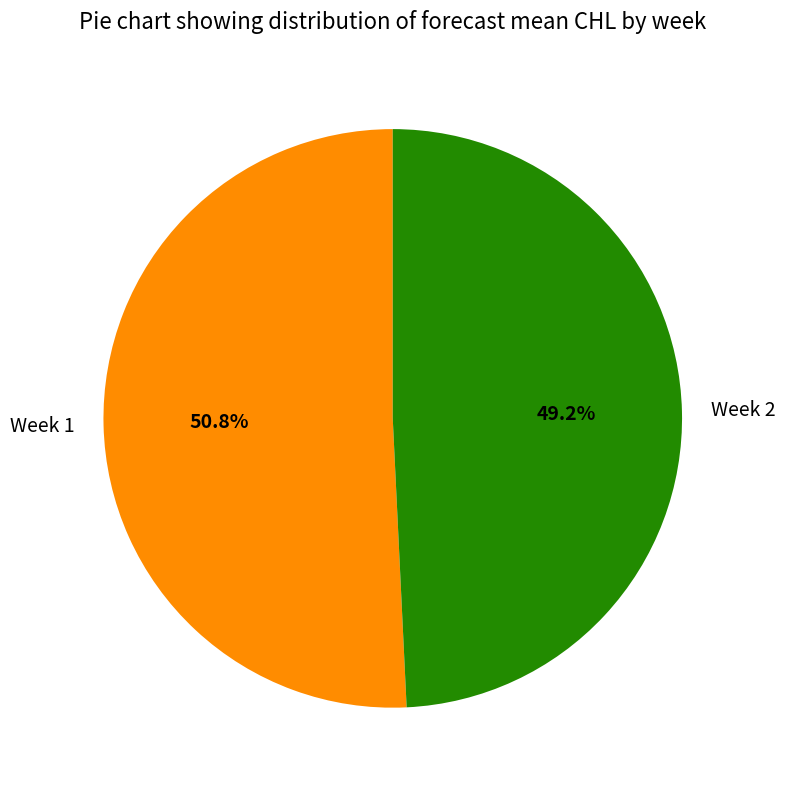

Which slice is the largest?

Week 1